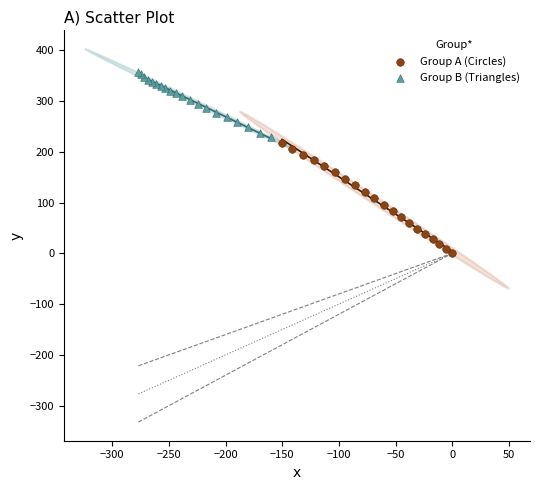

Which series has the largest Y range (max minus min)?

Group A (Circles)